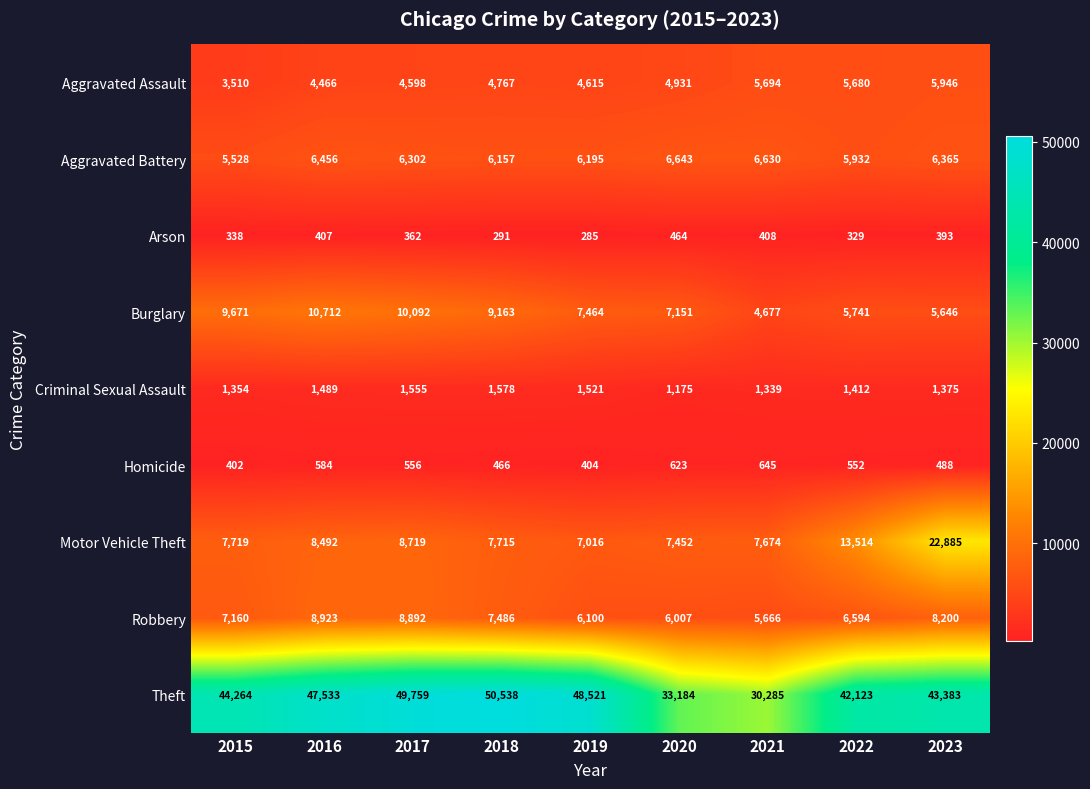

How many data points does each series have?

9